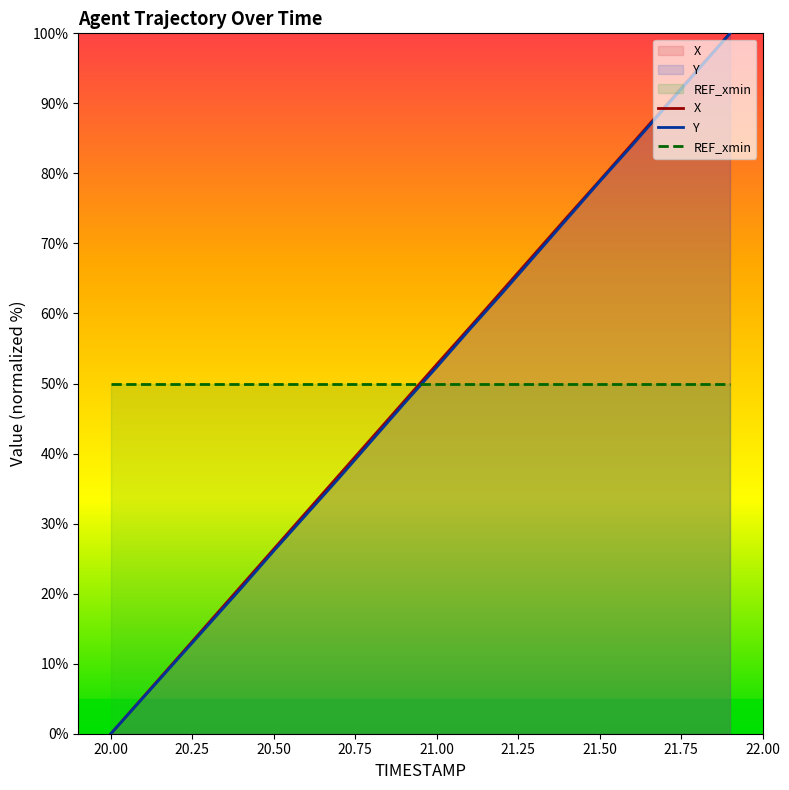

What is the value of the X point at the 5th from the left?

21.1